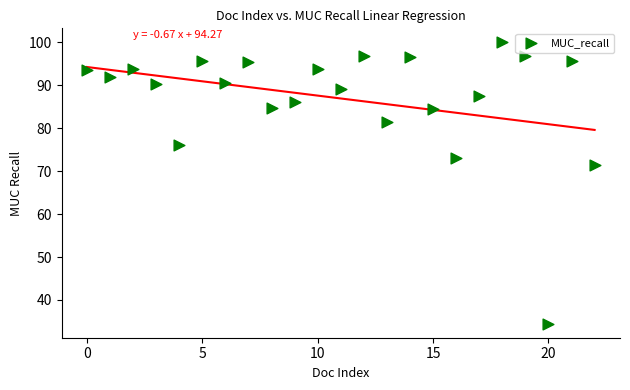

What Y value in the scatter plot is closest to 67?

71.4